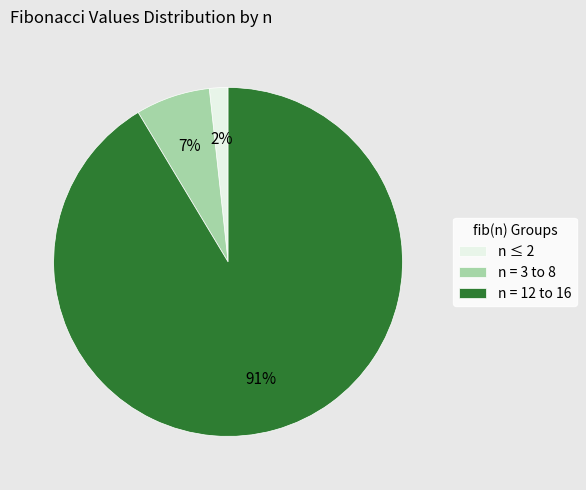

Which slice is the largest?

n = 12 to 16